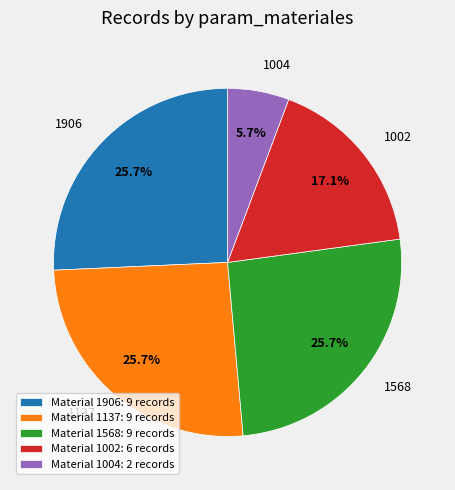

Does any single category account for the majority?

No